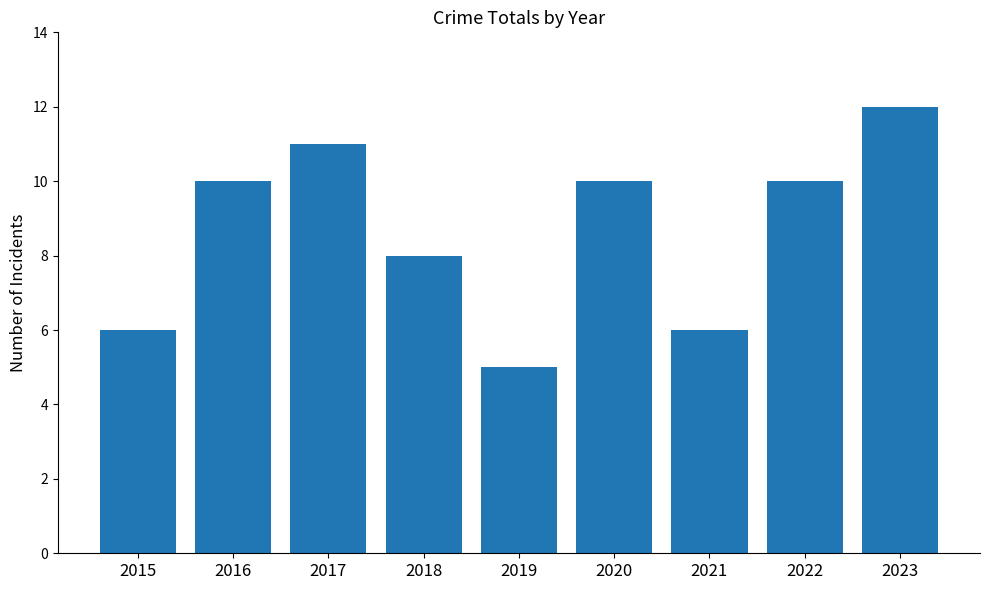

At which category does the chart reach its minimum across all series?

2019